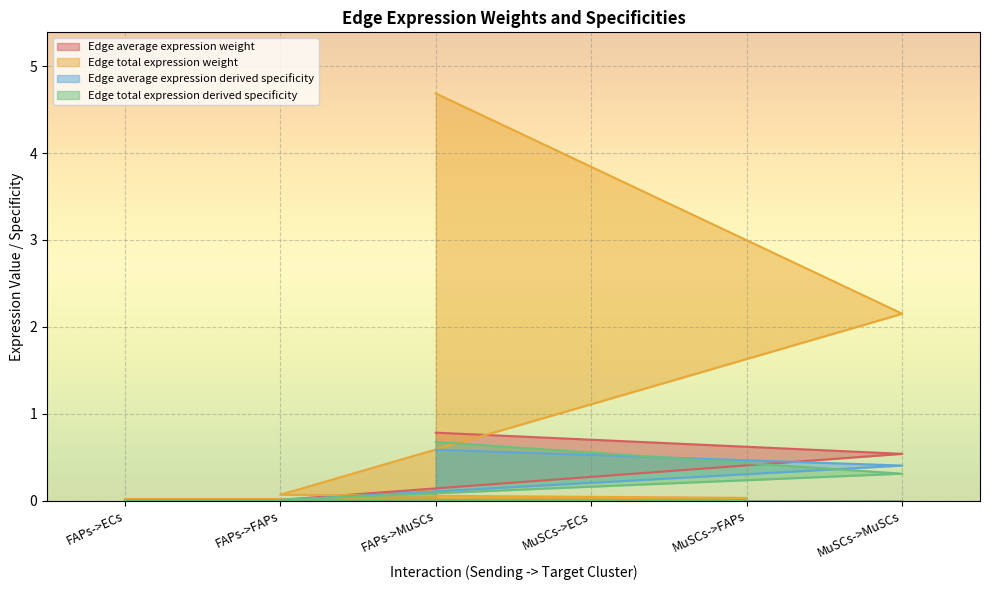

Is the value of Edge total expression weight at MuSCs->ECs greater than the value of Edge total expression derived specificity at MuSCs->FAPs?

Yes